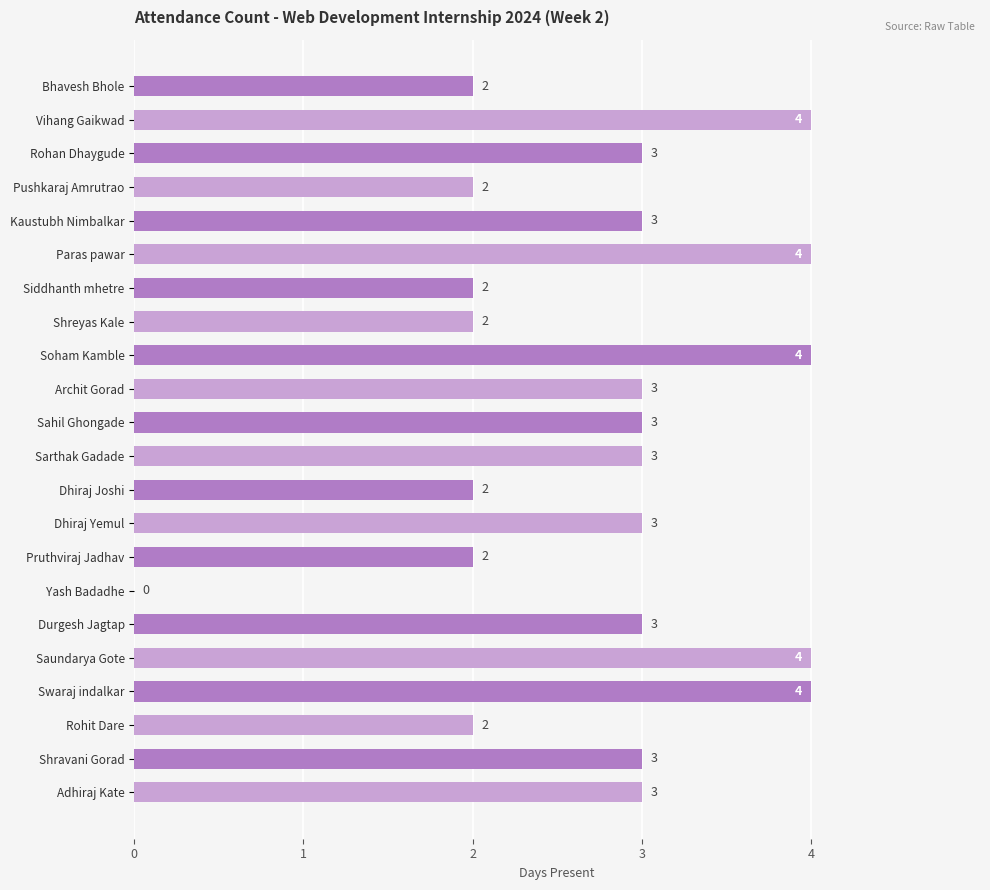

The value at Swaraj indalkar is 6. True or false?

False